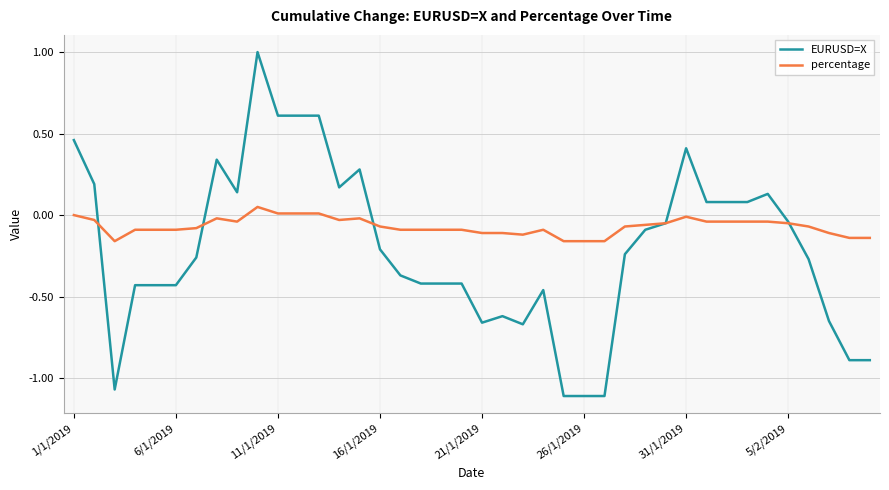

What is the highest value of the EURUSD=X series?

1.0